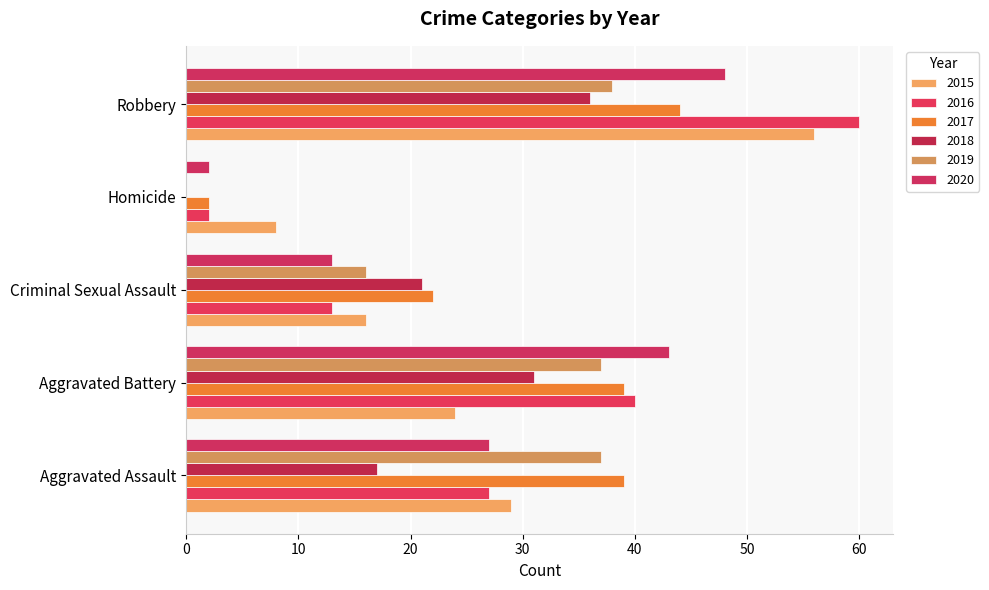

Count the number of categories in the chart.

5